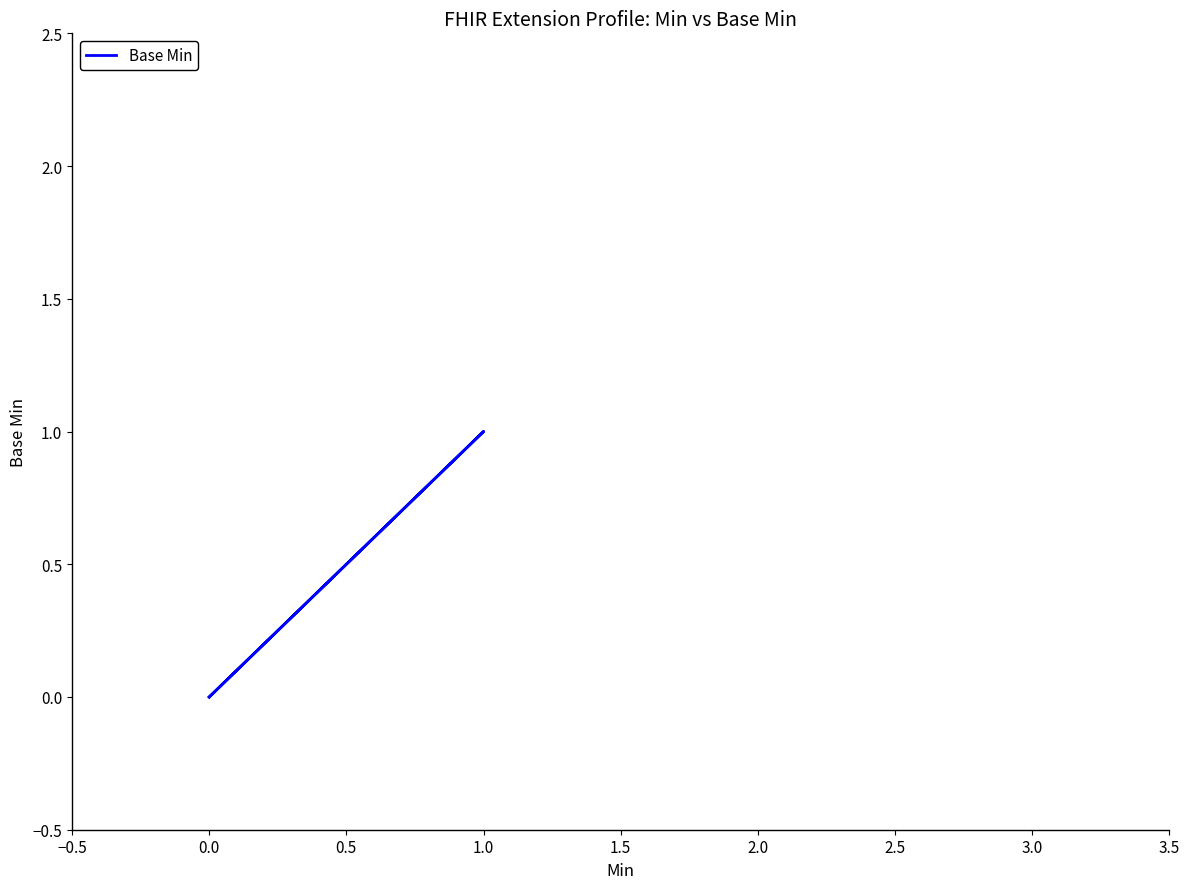

What is the greatest value displayed?

1